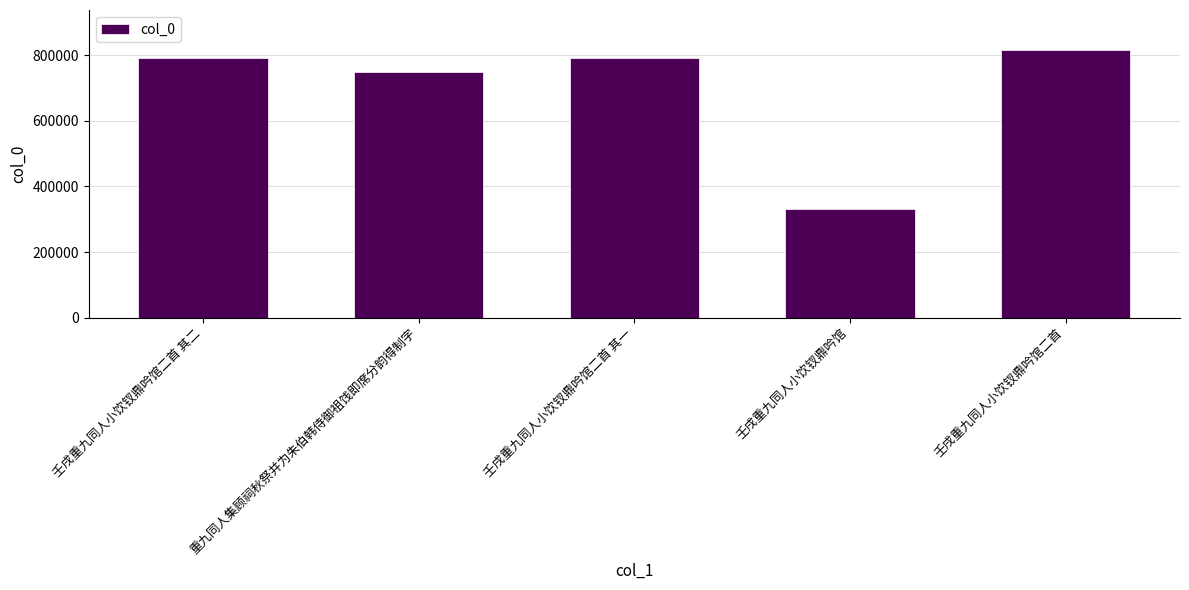

Read the value at 壬戌重九同人小饮钗鼎吟馆, to the nearest 50.

332300